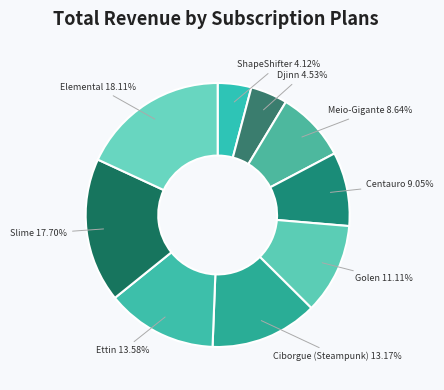

What percentage is NOT represented by Djinn?

95.5%